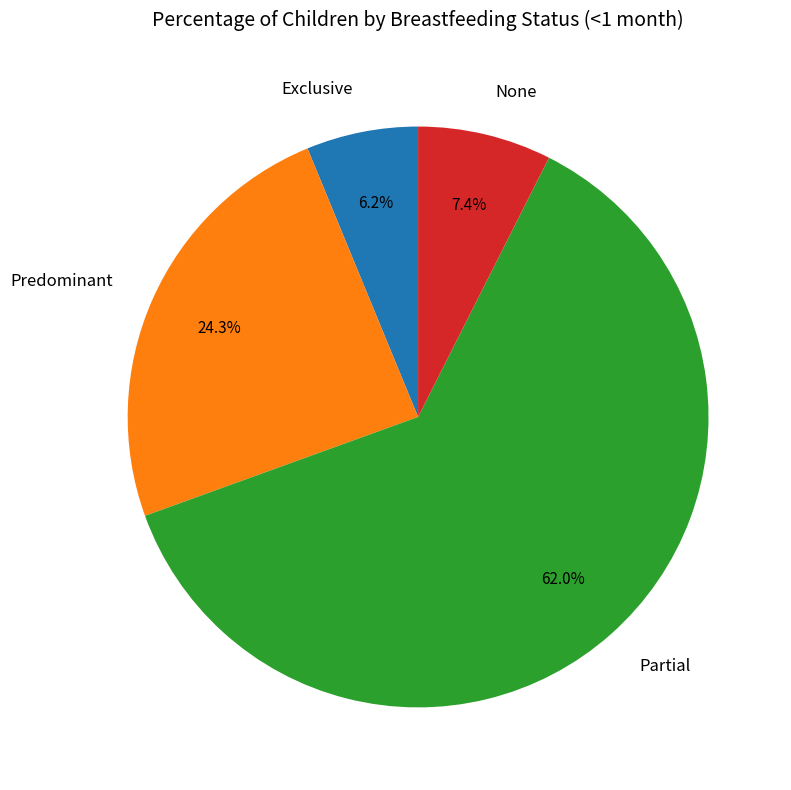

Count the number of slices in the pie.

4